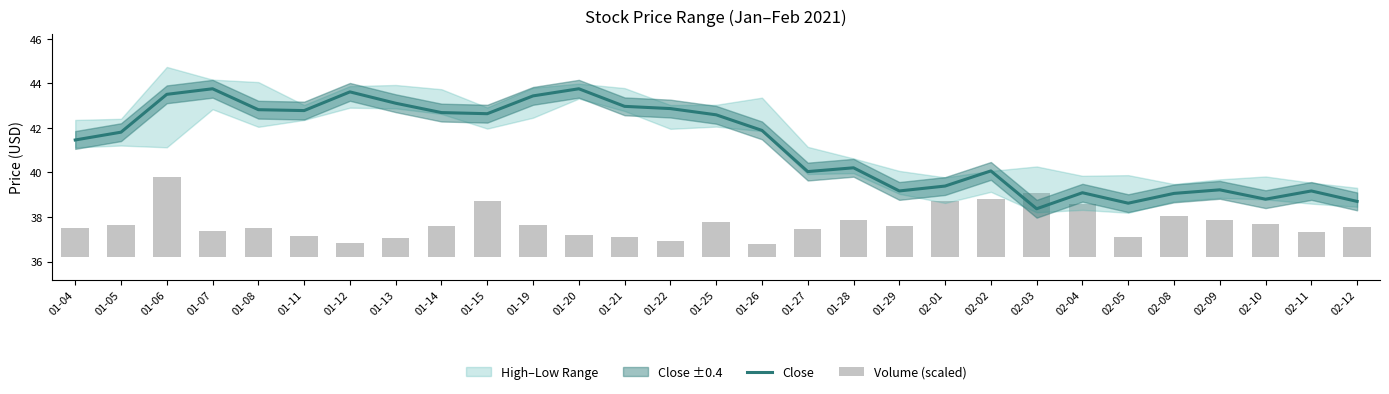

Reading left to right, extract all data points from this chart.

Close: 41.5	41.8	43.5	43.8	42.8	42.8	43.6	43.1	42.7	42.6	43.4	43.8	43.0	42.9	42.6	41.9	40.0	40.2	39.2	39.4	40.1	38.4	39.1	38.6	39.1	39.2	38.8	39.2	38.7
Volume (scaled): 1.3	1.5	3.6	1.2	1.3	0.9	0.6	0.8	1.4	2.5	1.5	1.0	0.9	0.7	1.6	0.6	1.3	1.7	1.4	2.5	2.6	2.9	2.4	0.9	1.8	1.7	1.5	1.1	1.4